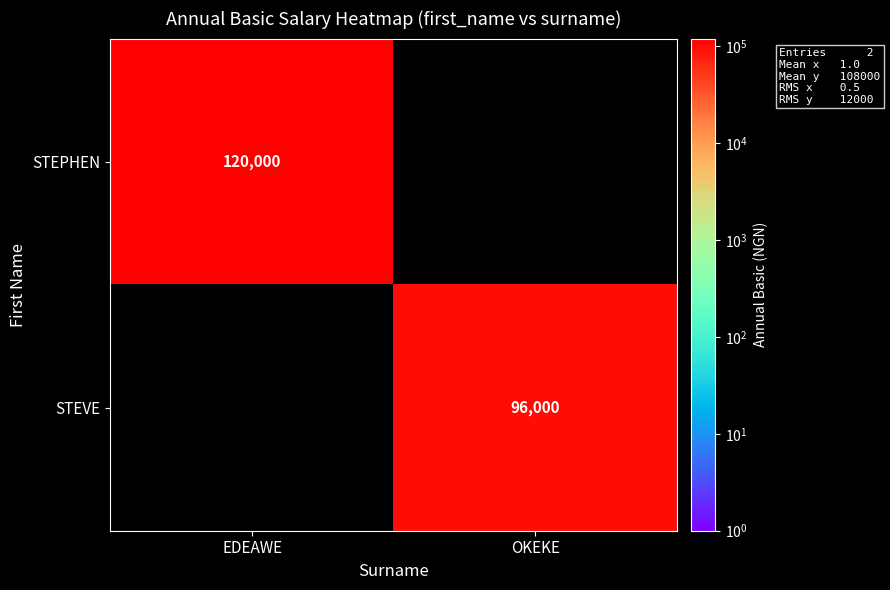

What is the difference between the highest and lowest values at EDEAWE?

120000